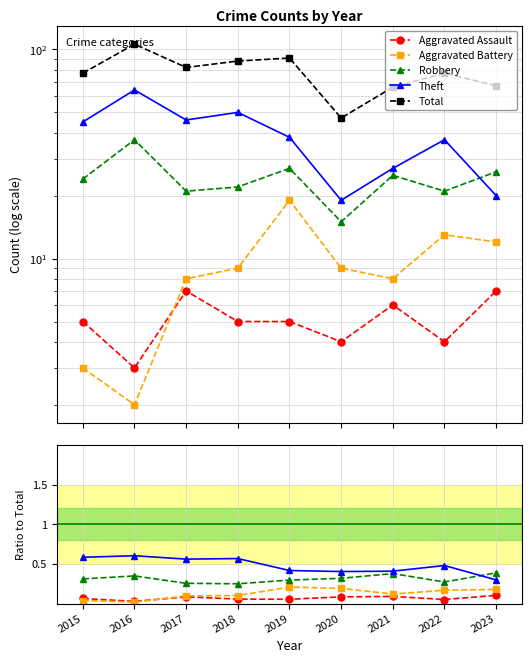

How many lines are shown in the chart?

5